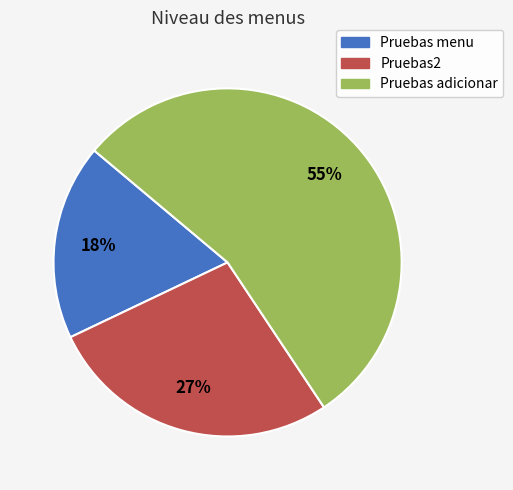

The Pruebas adicionar slice represents 55% of the pie. True or false?

True